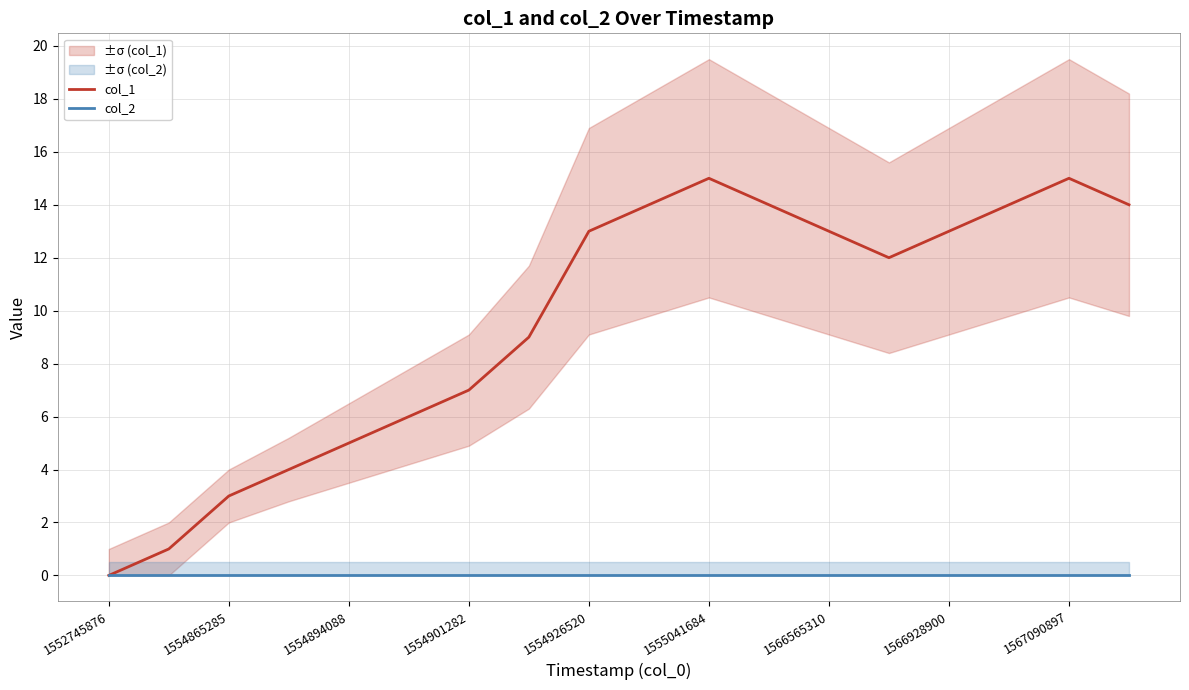

Which has a higher value, 9 or 1566928900?

9